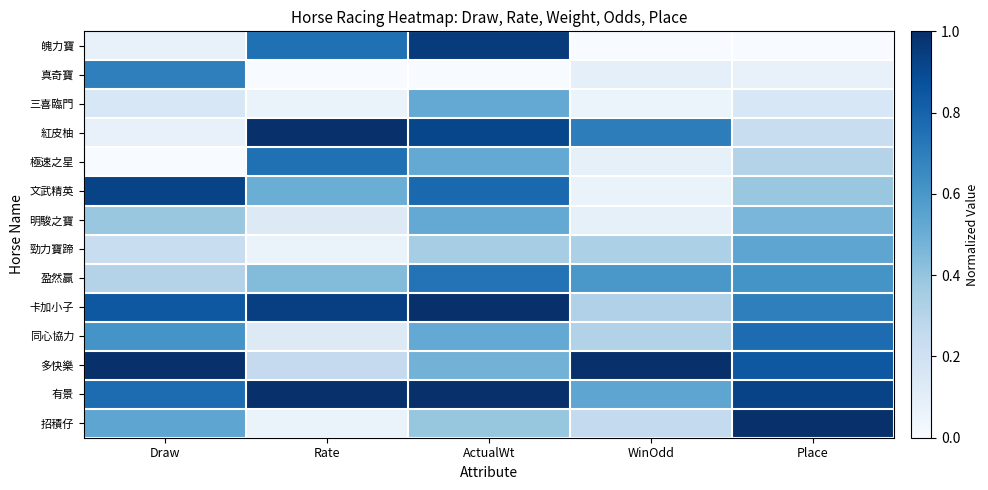

What is the spread (max minus min) of values at WinOdd?

1.0